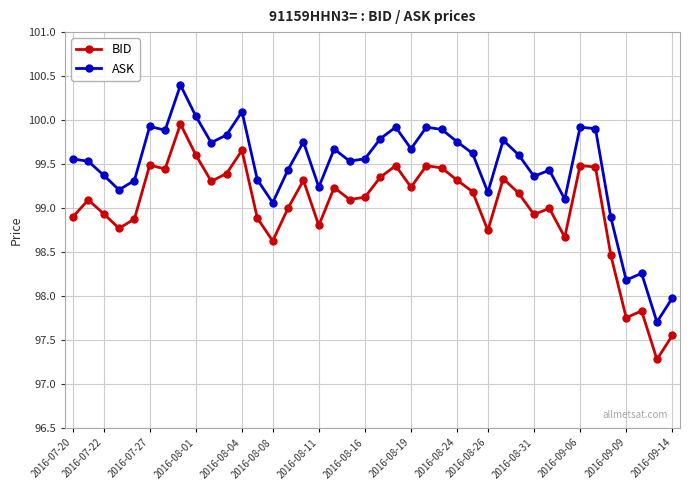

What is the maximum value for ASK?

100.4